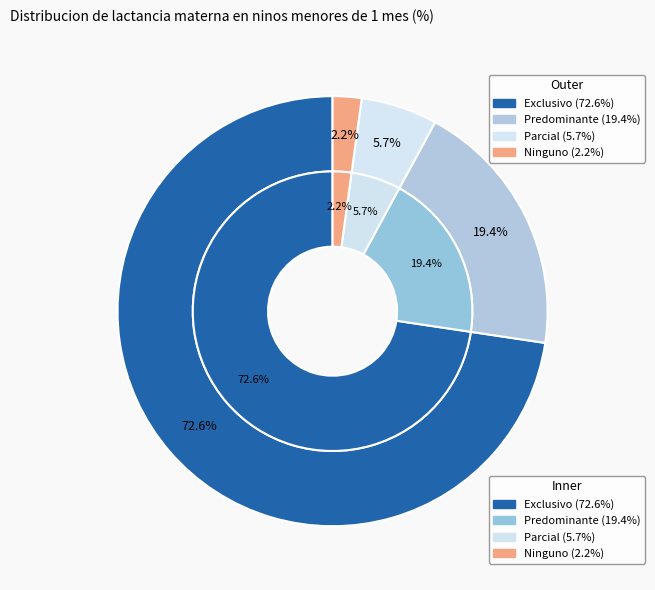

Count the number of slices in the pie.

4